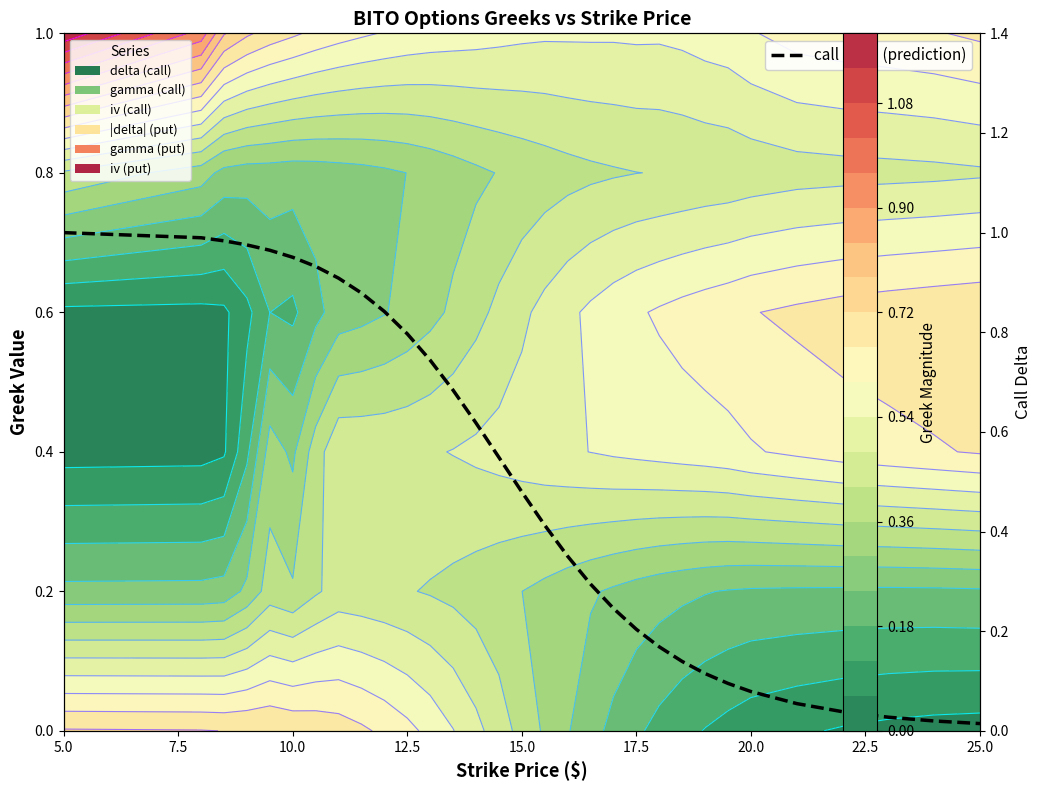

Which category has the highest value across all series?

5.0